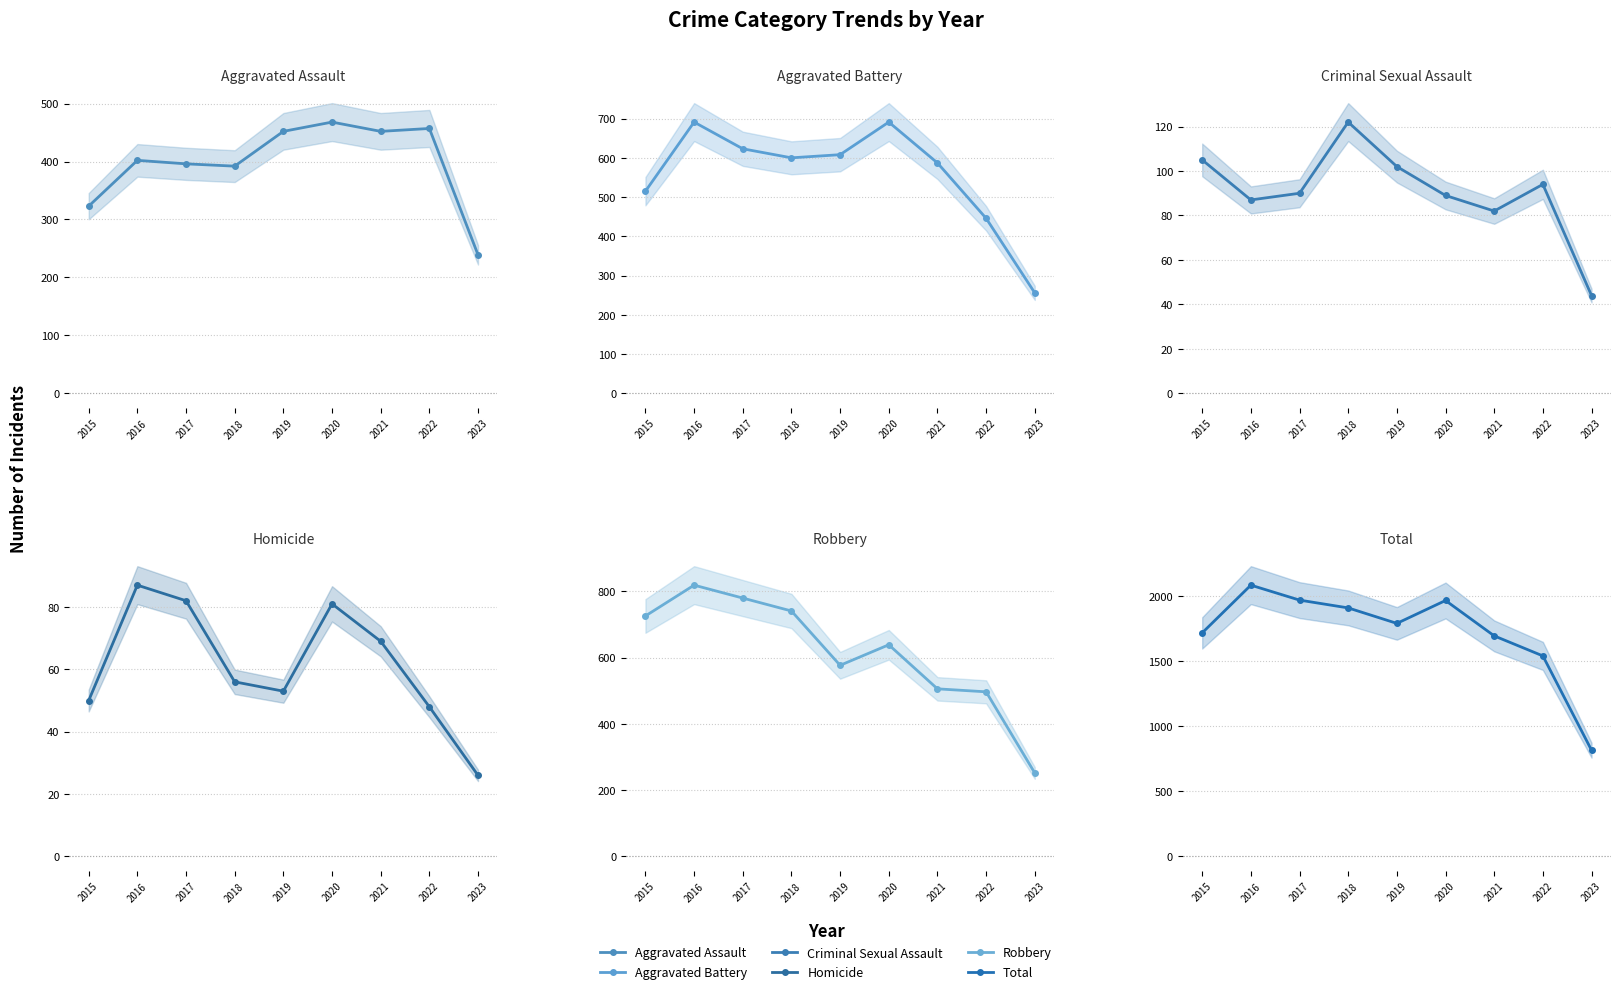

The value of Aggravated Battery at 2018 is 600. True or false?

True